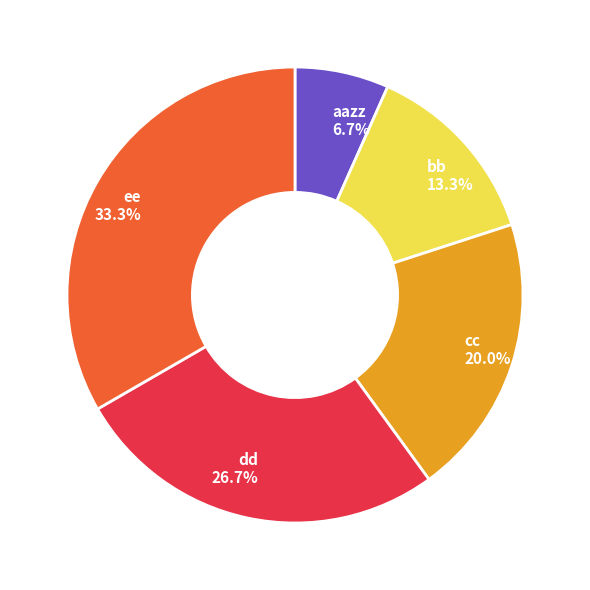

Which has a higher value, aazz or ee?

ee